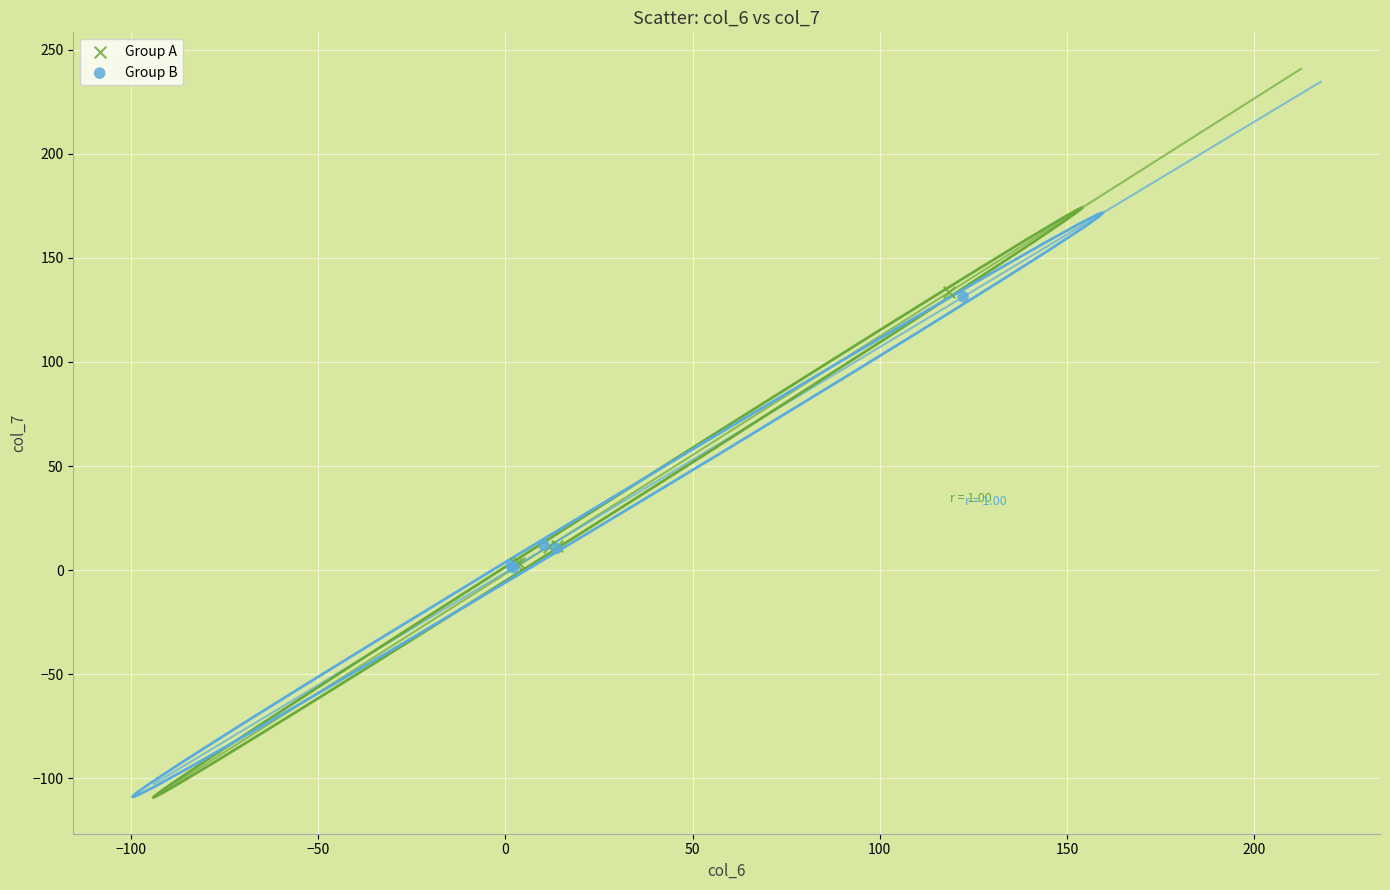

Which series has the widest spread of Y values?

Group A